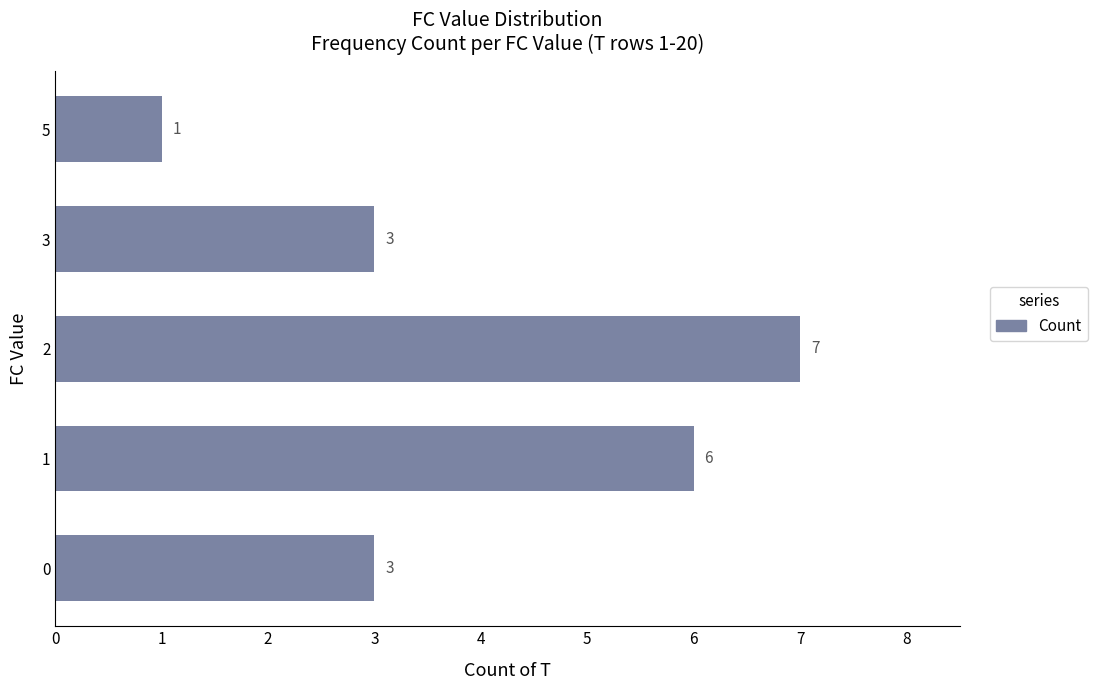

The value at 5 is 2. True or false?

False